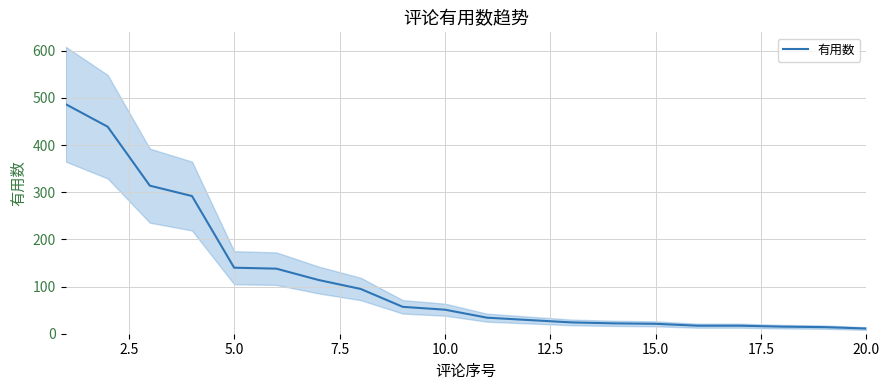

How many values are below 51?

10